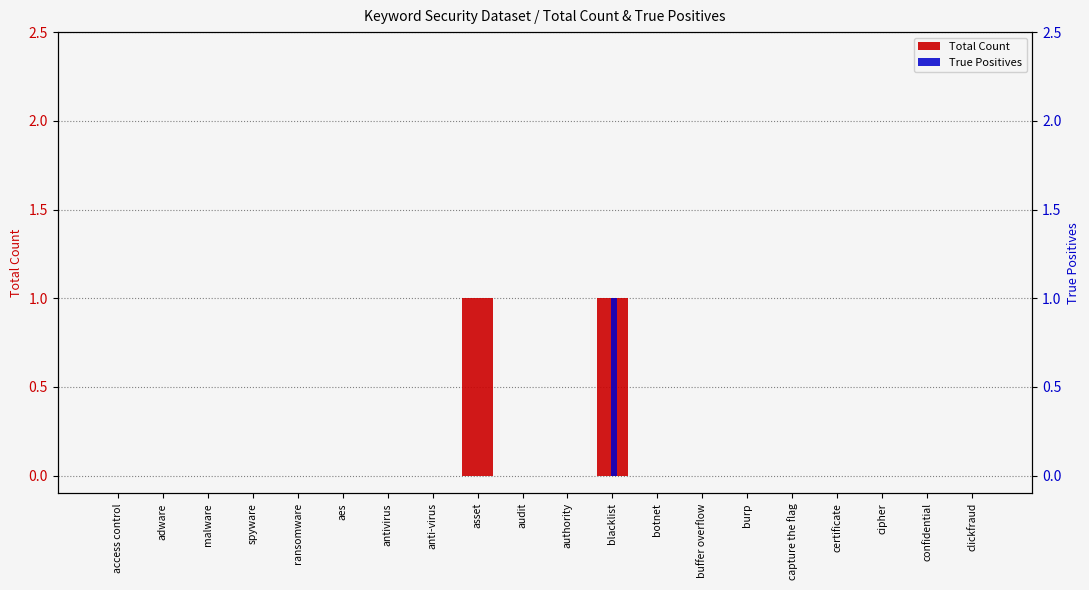

At how many categories does at least one series exceed 0?

2